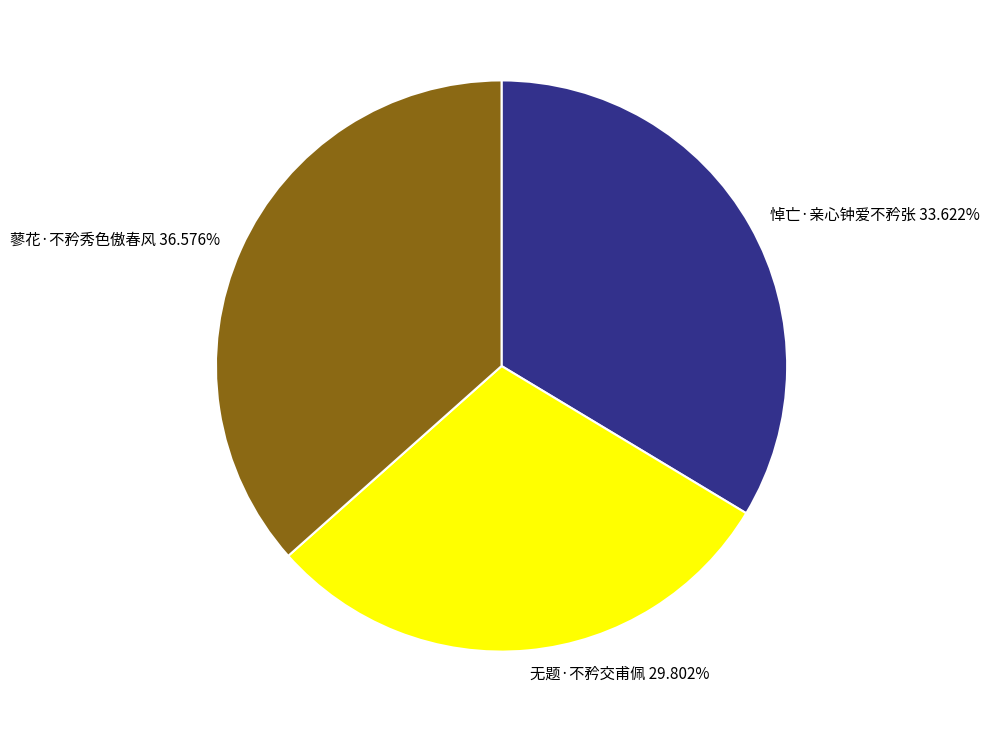

True or false: 无题·不矜交甫佩 accounts for 24% of the total.

False